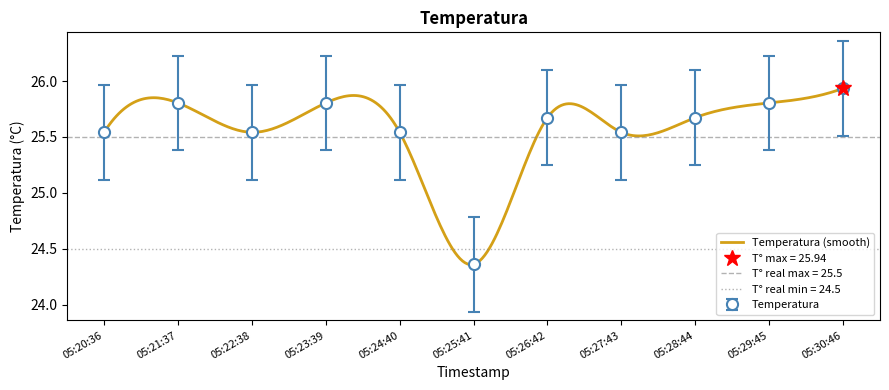

What is the value of the 8th point from the left?

25.5